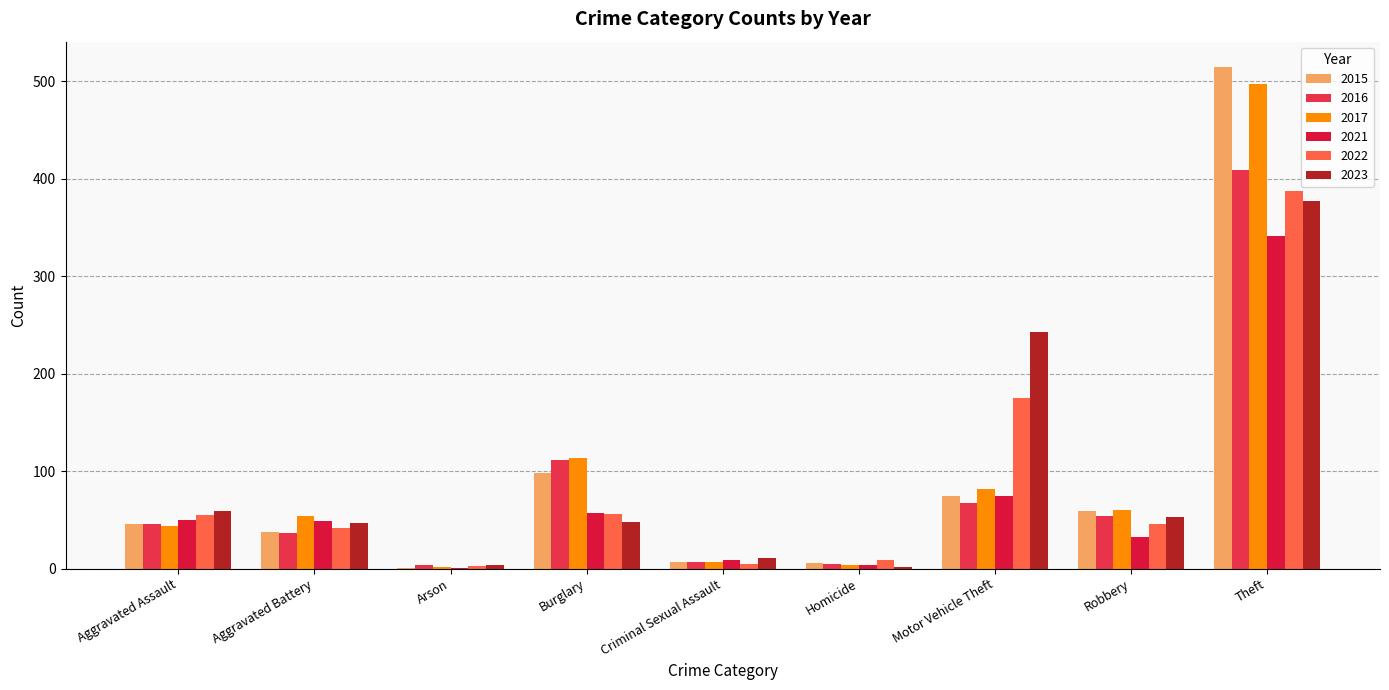

Is the value of 2016 at Motor Vehicle Theft greater than the value of 2022 at Homicide?

Yes